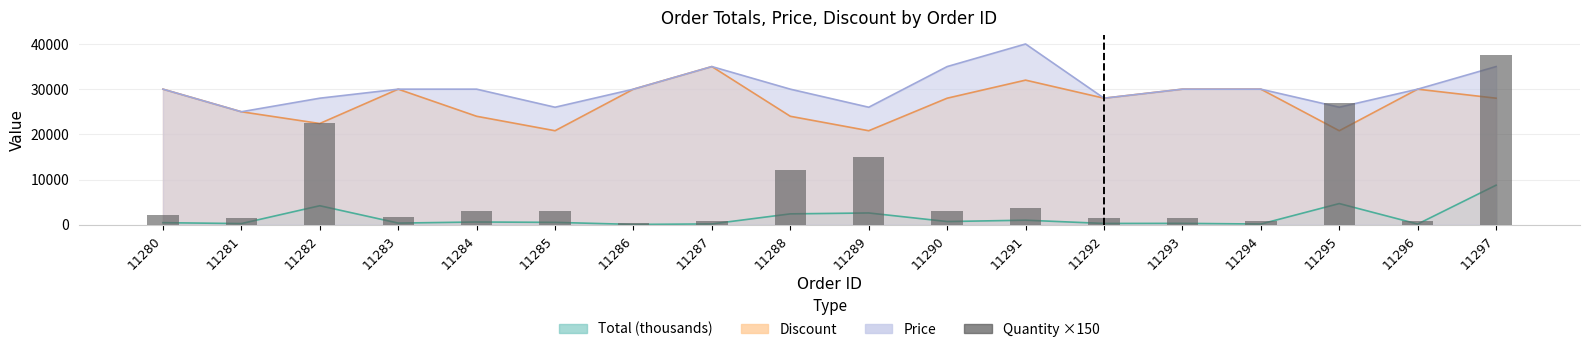

At which label does the data first exceed 3000?

11282